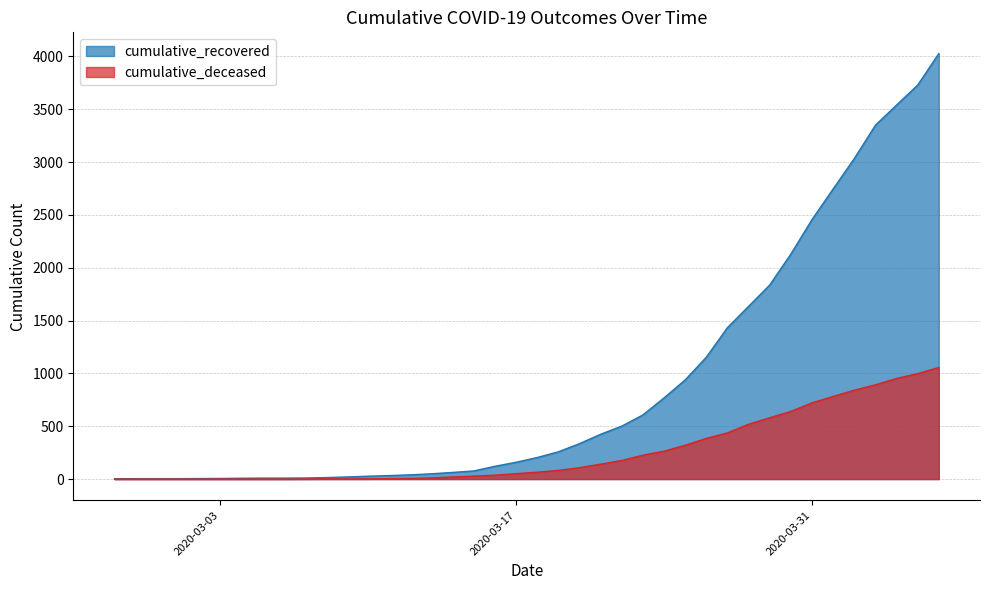

Rank the categories by cumulative_recovered value from lowest to highest.

2020-02-27, 2020-02-28, 2020-02-29, 2020-03-01, 2020-03-02, 2020-03-03, 2020-03-04, 2020-03-05, 2020-03-06, 2020-03-07, 2020-03-08, 2020-03-09, 2020-03-10, 2020-03-11, 2020-03-12, 2020-03-13, 2020-03-14, 2020-03-15, 2020-03-16, 2020-03-17, 2020-03-18, 2020-03-19, 2020-03-20, 2020-03-21, 2020-03-22, 2020-03-23, 2020-03-24, 2020-03-25, 2020-03-26, 2020-03-27, 2020-03-28, 2020-03-29, 2020-03-30, 2020-03-31, 2020-04-01, 2020-04-02, 2020-04-03, 2020-04-04, 2020-04-05, 2020-04-06